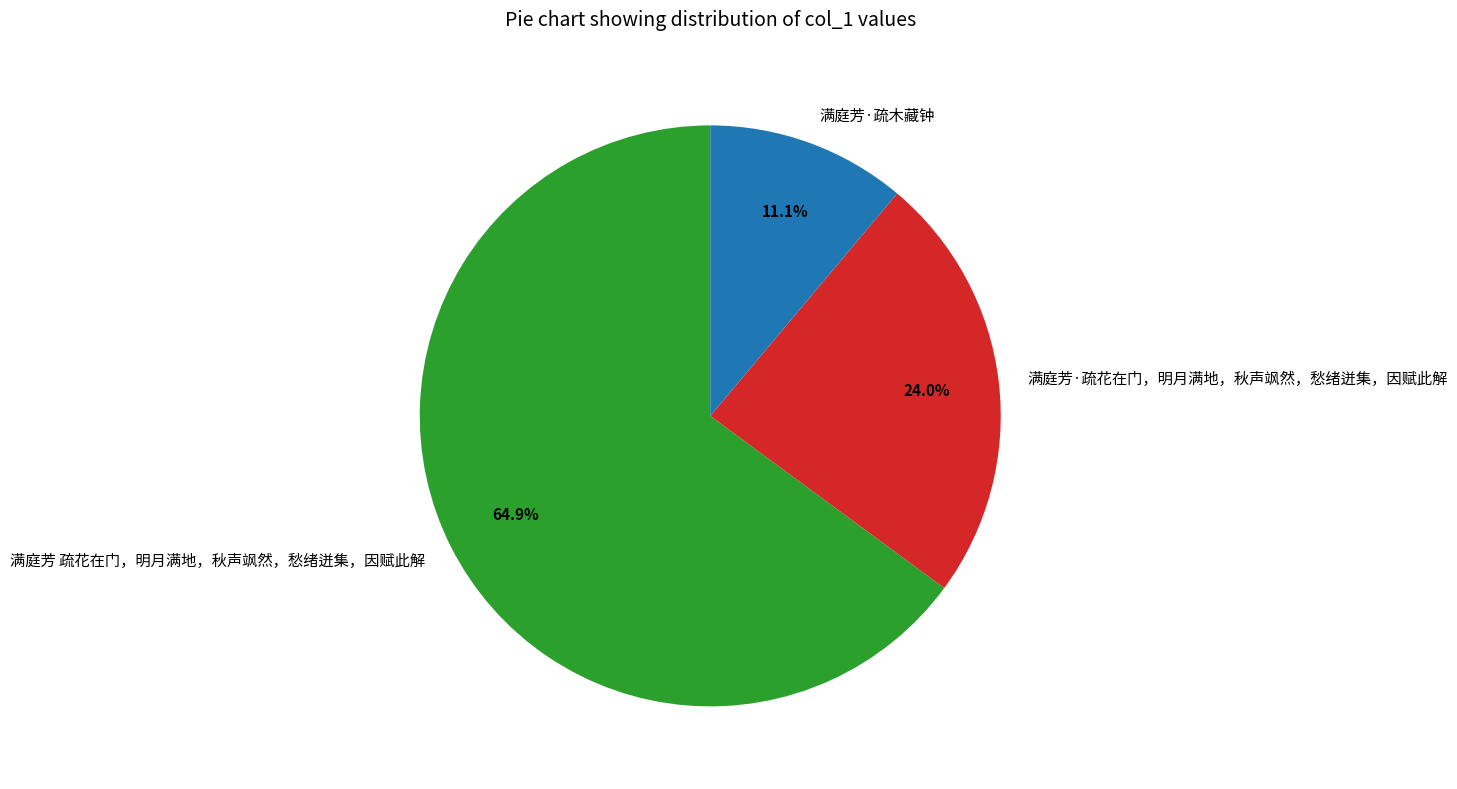

To the nearest percent, what is the difference between the 满庭芳·疏花在门，明月满地，秋声飒然，愁绪迸集，因赋此解 and 满庭芳·疏木藏钟 slice percentages?

13%